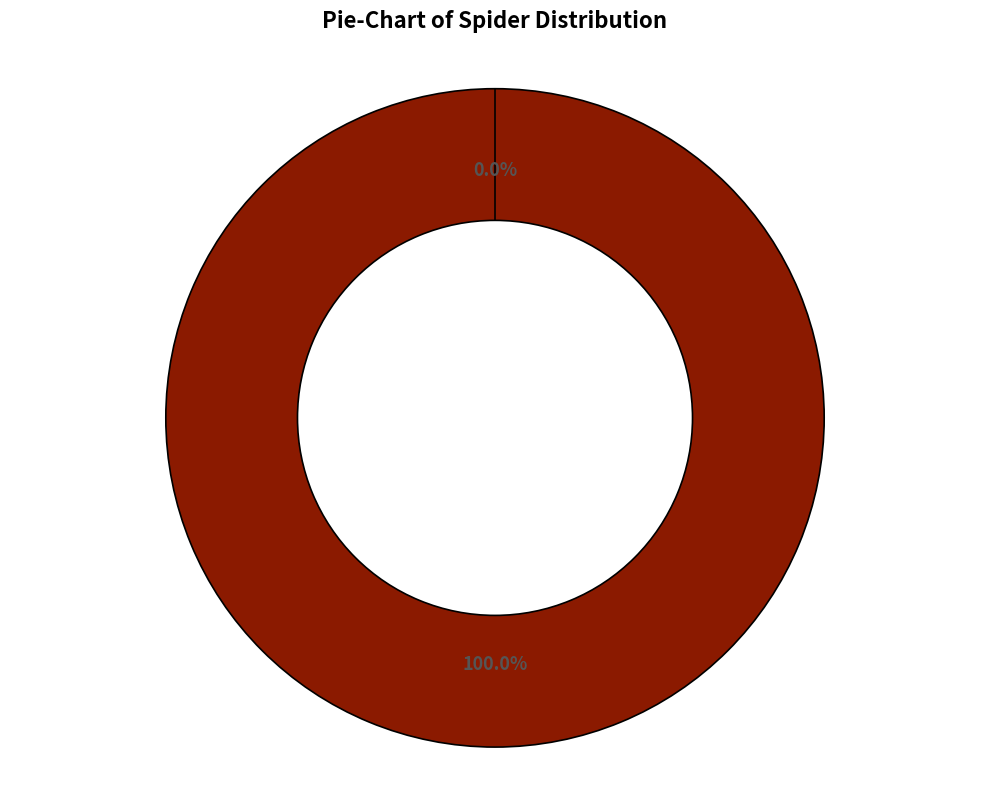

Count the number of slices in the pie.

2